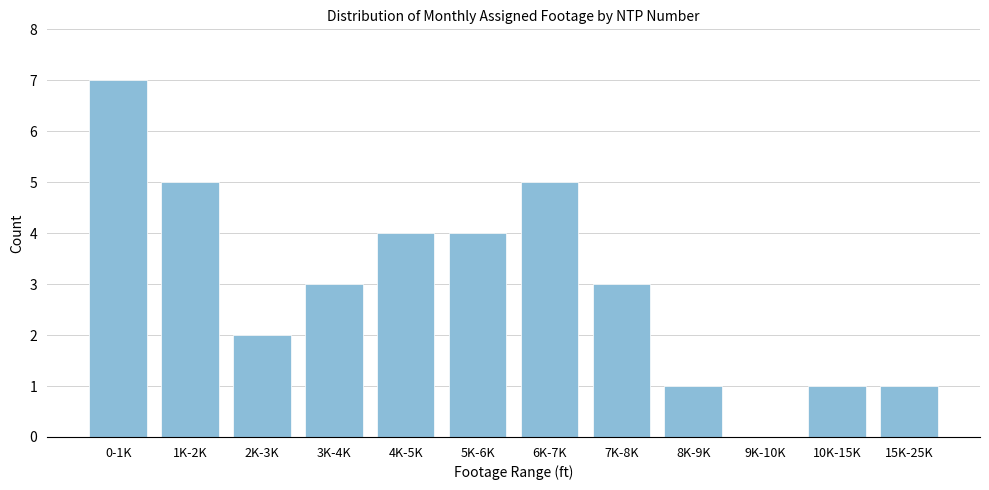

Reading left to right, transcribe all the data shown in this chart.

0-1K=7	1K-2K=5	2K-3K=2	3K-4K=3	4K-5K=4	5K-6K=4	6K-7K=5	7K-8K=3	8K-9K=1	9K-10K=0	10K-15K=1	15K-25K=1